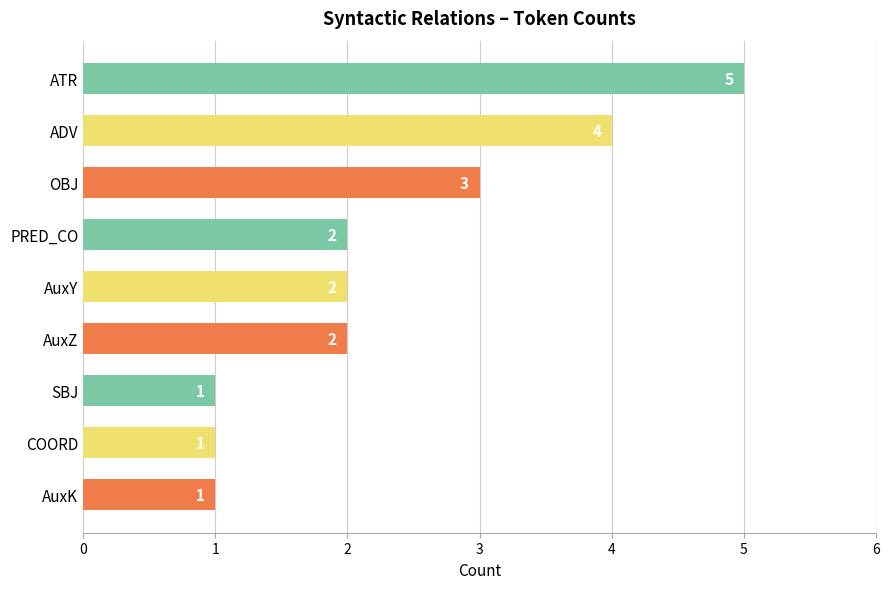

Does the chart contain stacked bars?

No